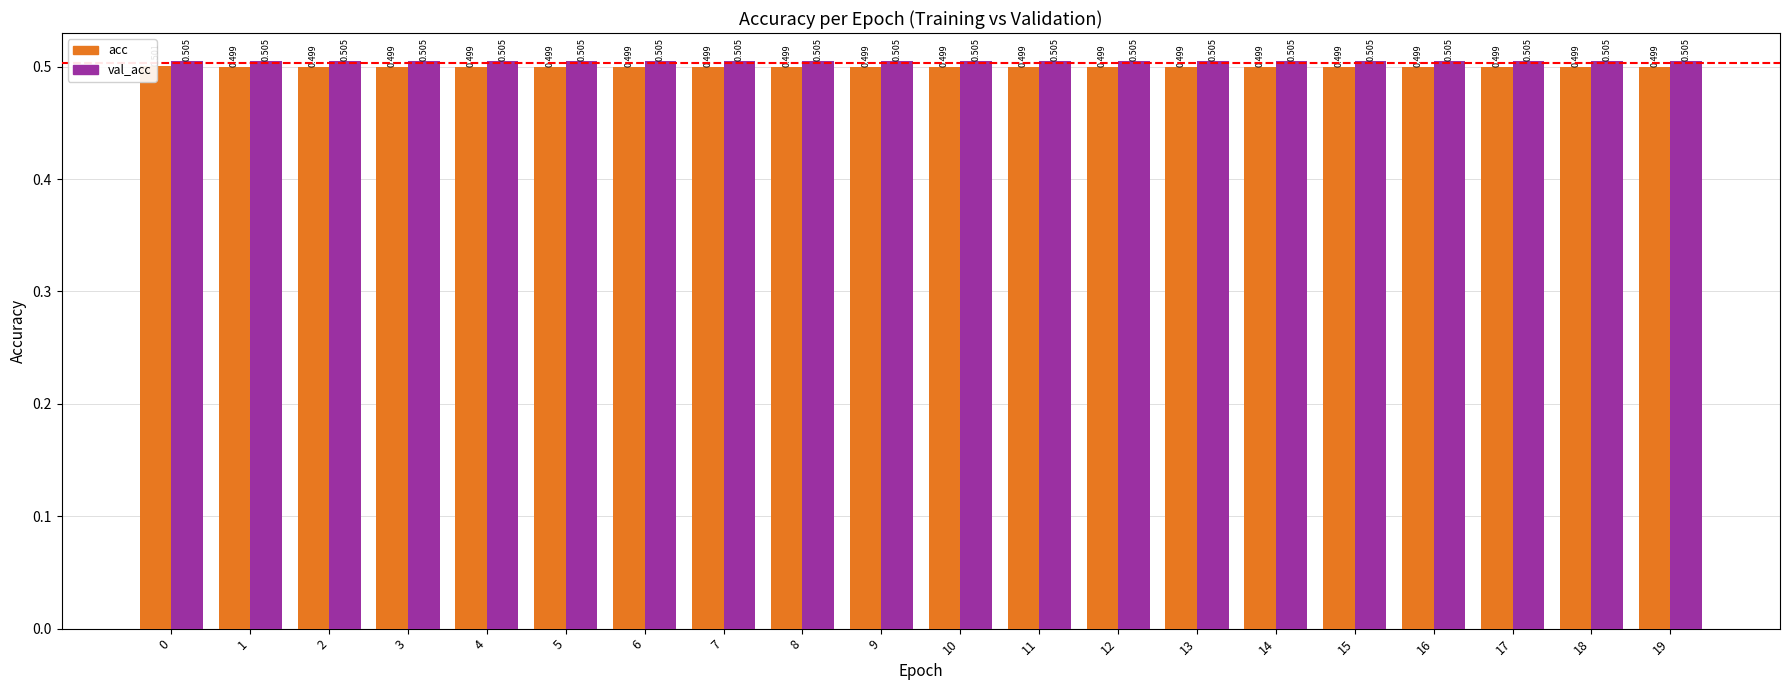

The val_acc series shows 0.2 at 14. True or false?

False